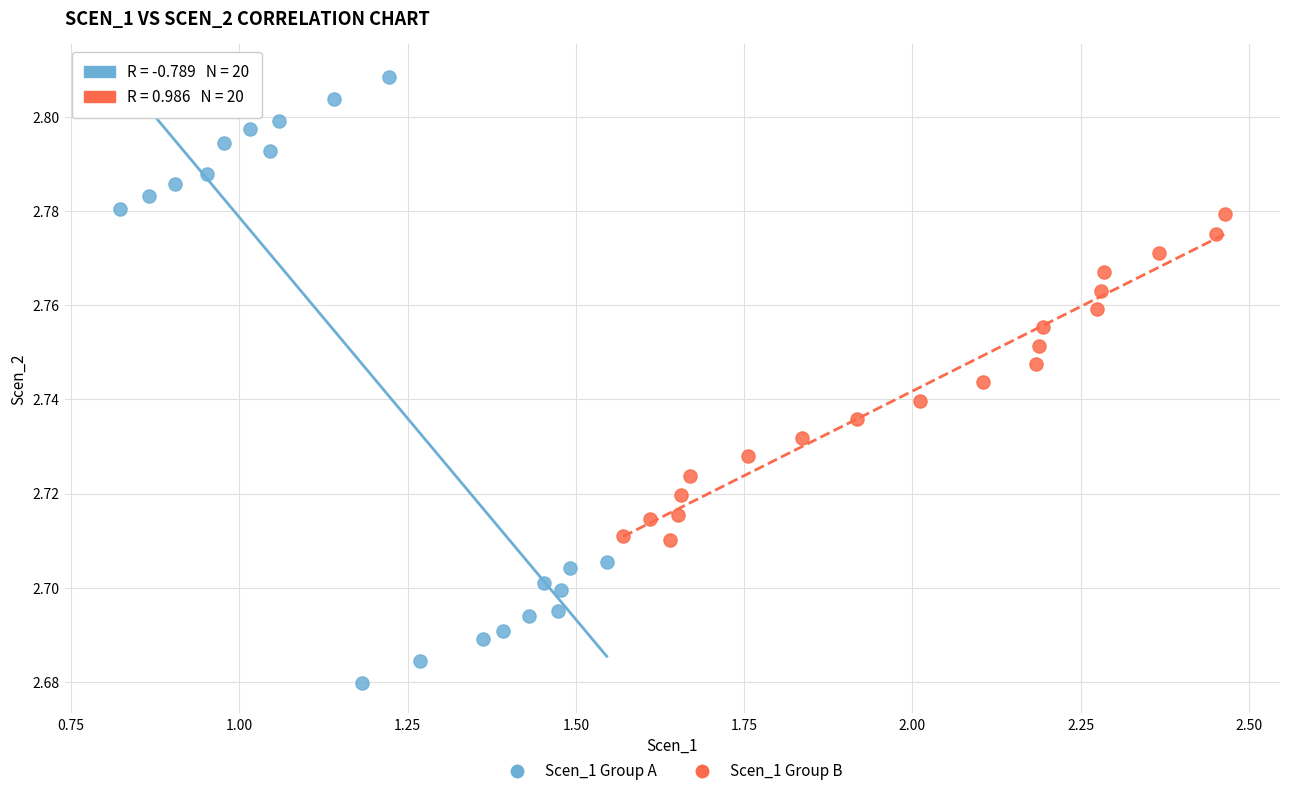

Which series reaches the maximum Y coordinate?

Scen_1 Group A